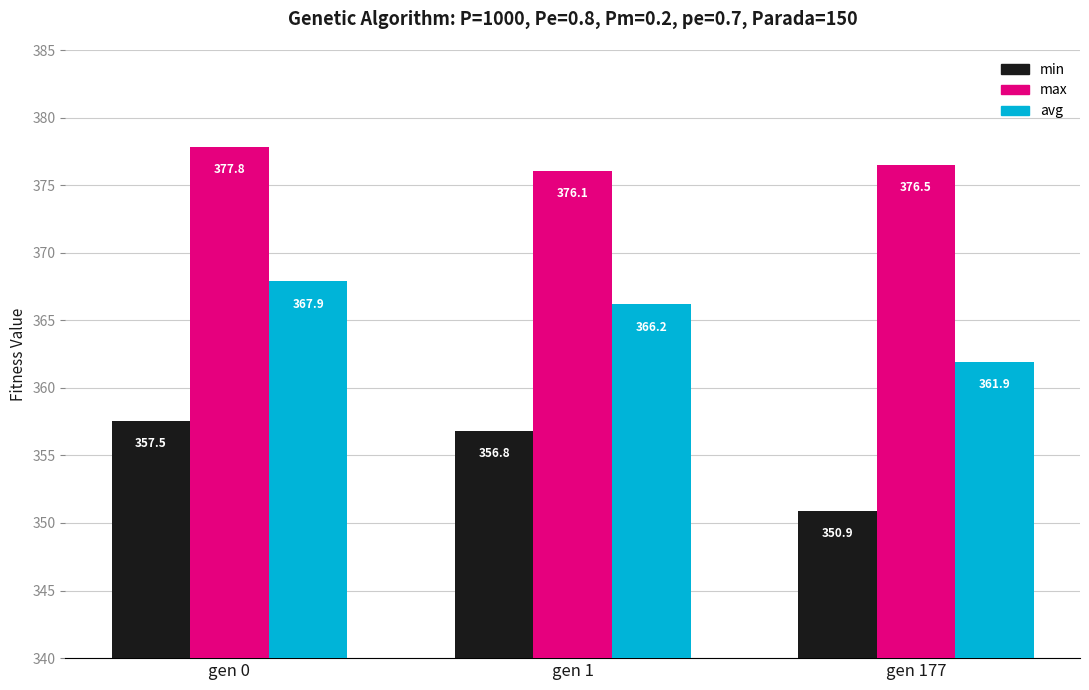

What is the difference between the maximum and minimum values in the min series?

6.7